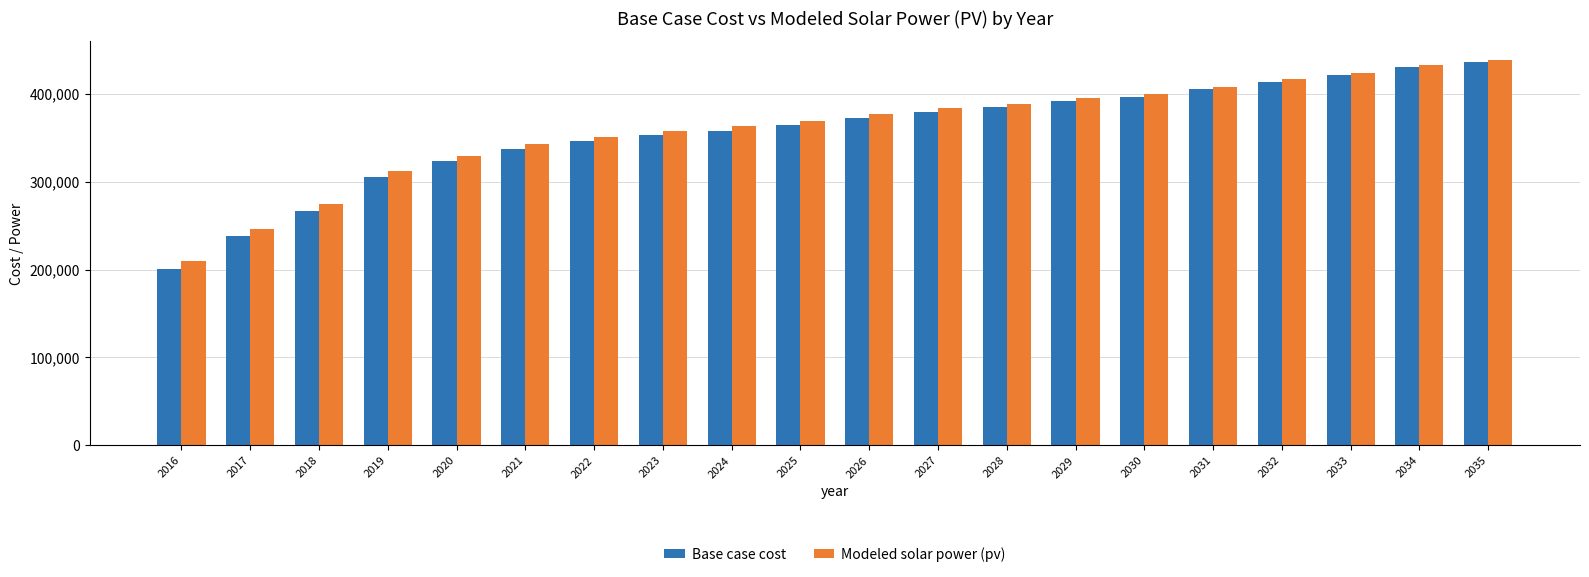

Reading left to right, what are all the values shown in this chart?

Base case cost: 200341.1	238141.3	267124.8	305717.9	323879.4	337065.7	346155.1	352972.2	358274.3	364333.9	373021.8	379845.4	385152.6	392350.2	396903.6	405637.8	413993.6	421991.4	431115.5	436437.9
Modeled solar power (pv): 209372.4	246258.6	274505.8	312203.8	329842.9	342609.1	351352.3	357869.5	362904.3	368690.2	377073.1	383623.6	388688.8	395625.6	399960.9	408422.0	416511.0	424259.8	433117.2	438237.5